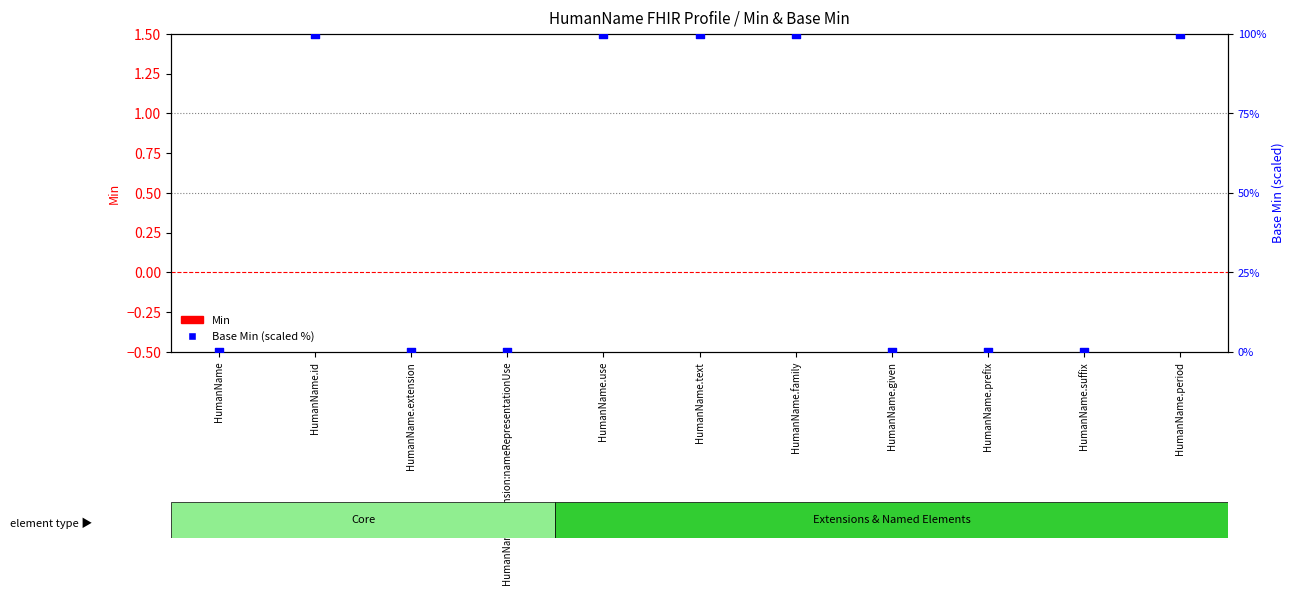

Which series has the largest total across all categories?

Base Min (scaled %)